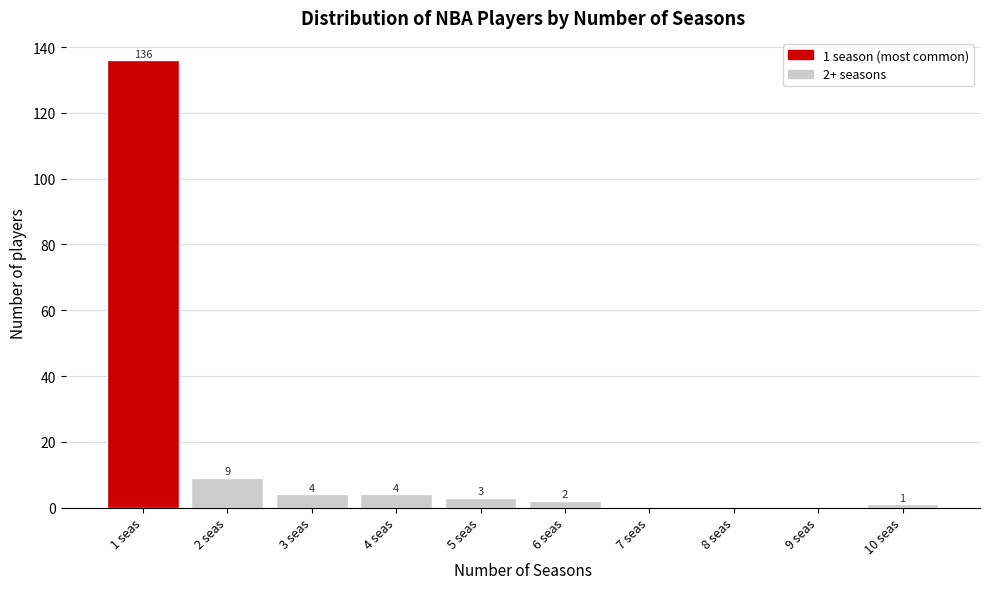

Reading right to left, transcribe all the data shown in this chart.

10 seas=1	9 seas=0	8 seas=0	7 seas=0	6 seas=2	5 seas=3	4 seas=4	3 seas=4	2 seas=9	1 seas=136